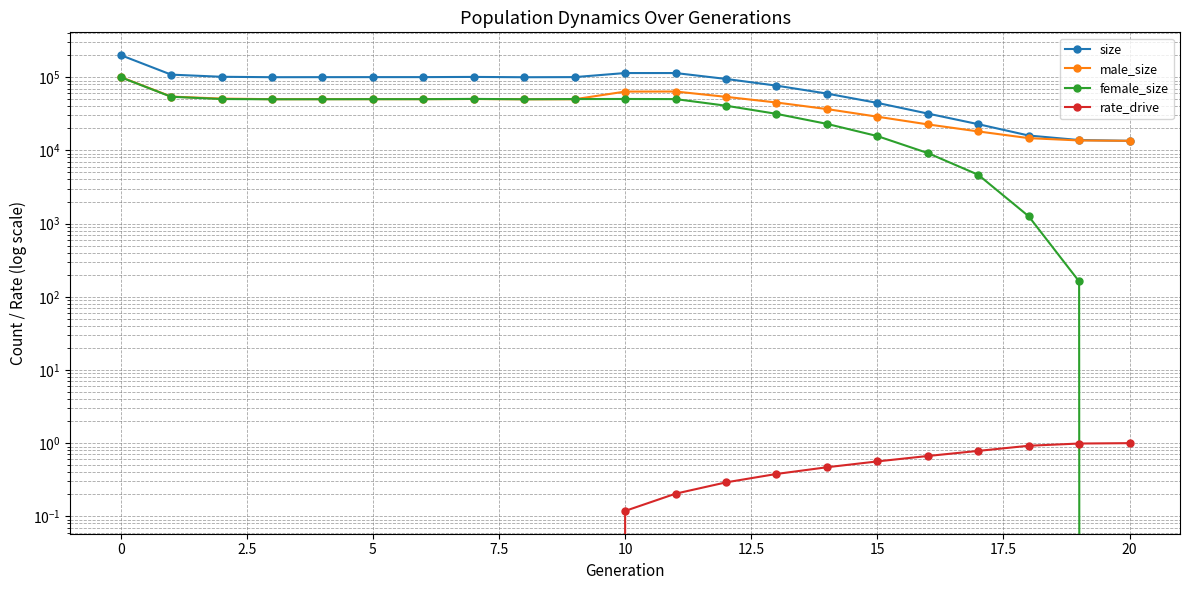

Is it true that rate_drive equals 0.0 at 9?

True